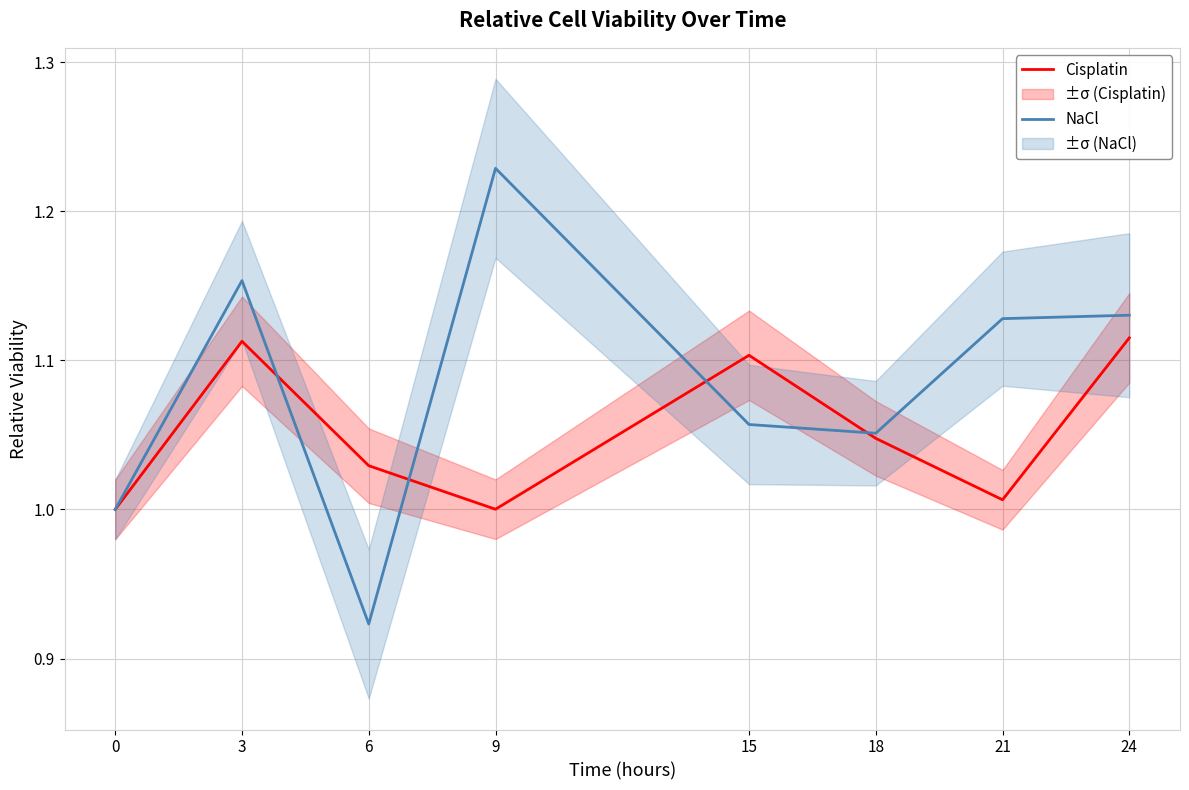

What is the value of the NaCl point at the 8th from the left?

1.1